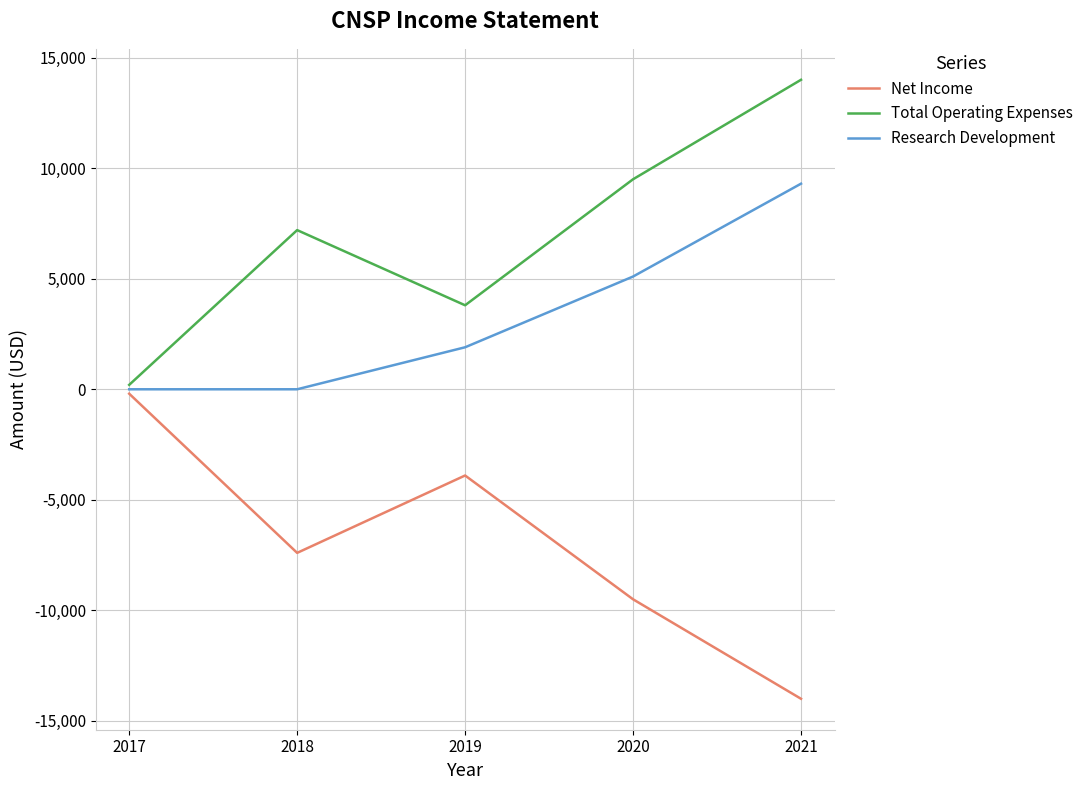

Reading right to left, list all the values displayed in this chart.

Net Income: -14000	-9500	-3900	-7400	-200
Total Operating Expenses: 14000	9500	3800	7200	200
Research Development: 9300	5100	1900	0	0